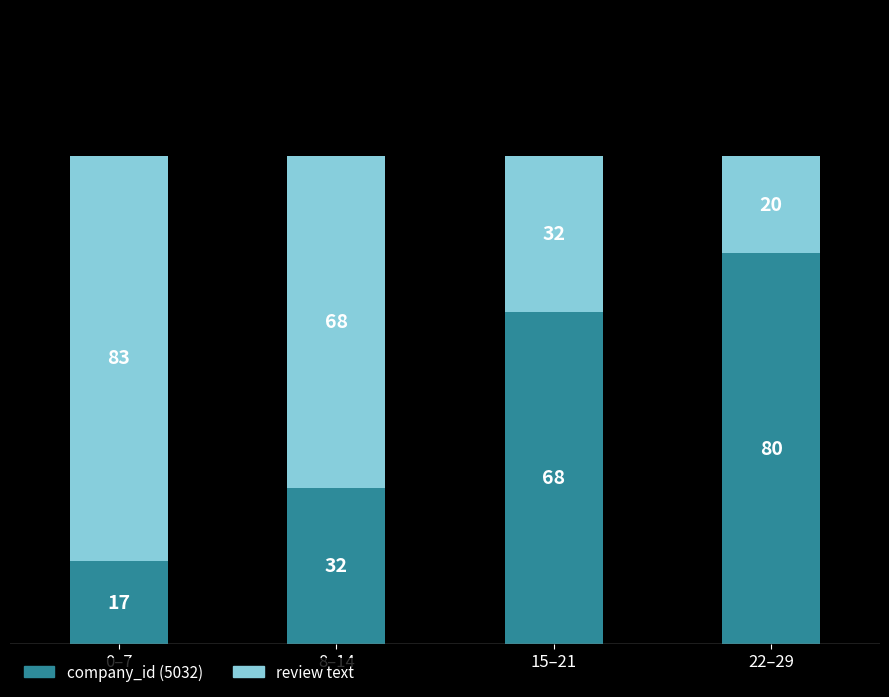

What is the total value across all series at 22–29?

100